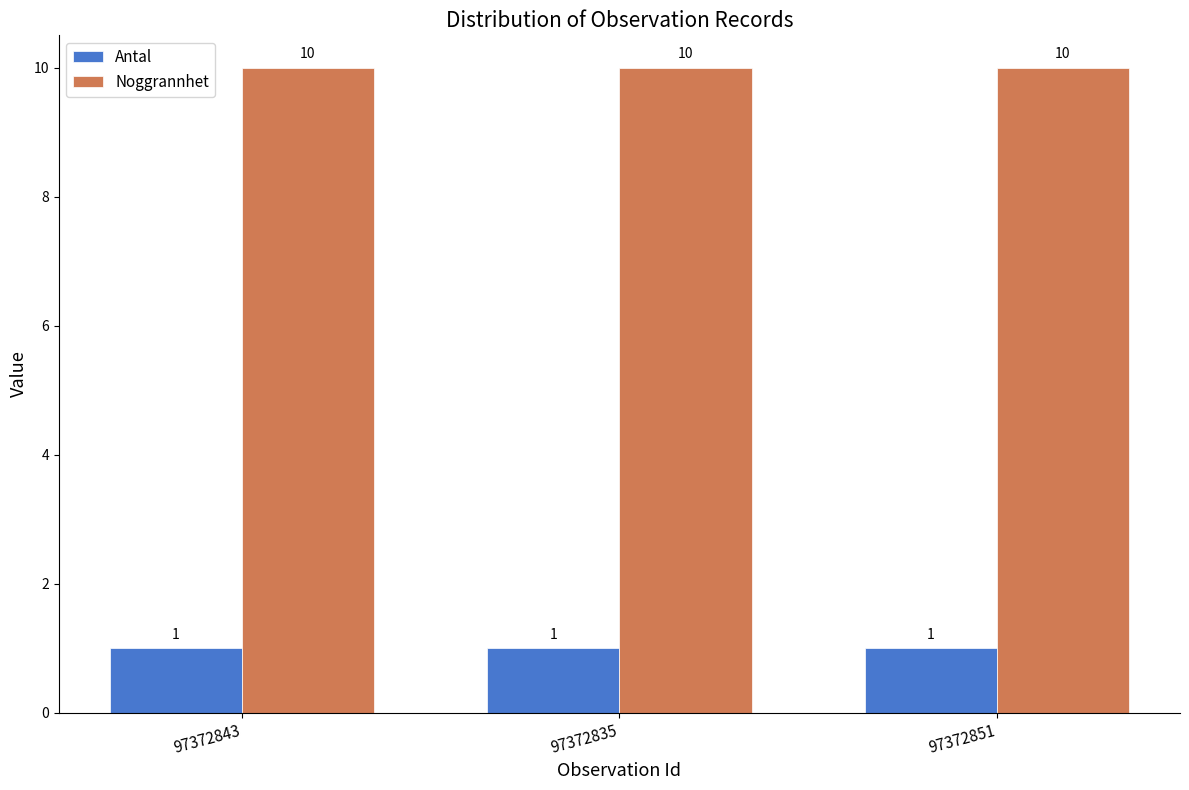

What is the maximum value shown in the chart?

10